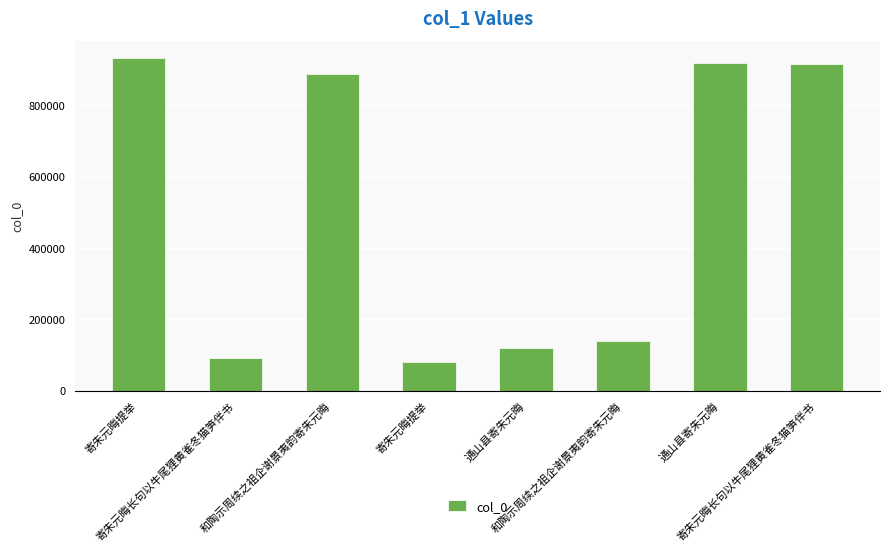

The chart shows a value of 915641 at 寄朱元晦长句以牛尾狸黄雀冬猫笋伴书. True or false?

True